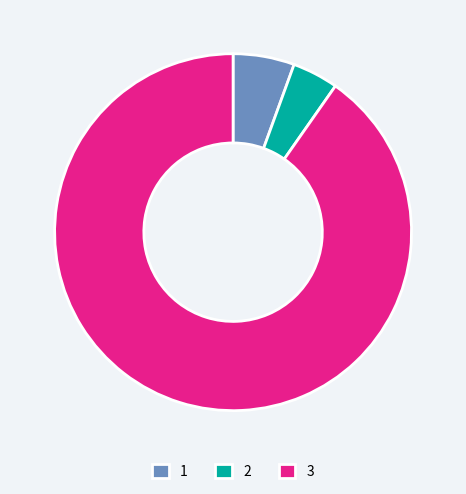

What is the largest slice in the pie chart?

3